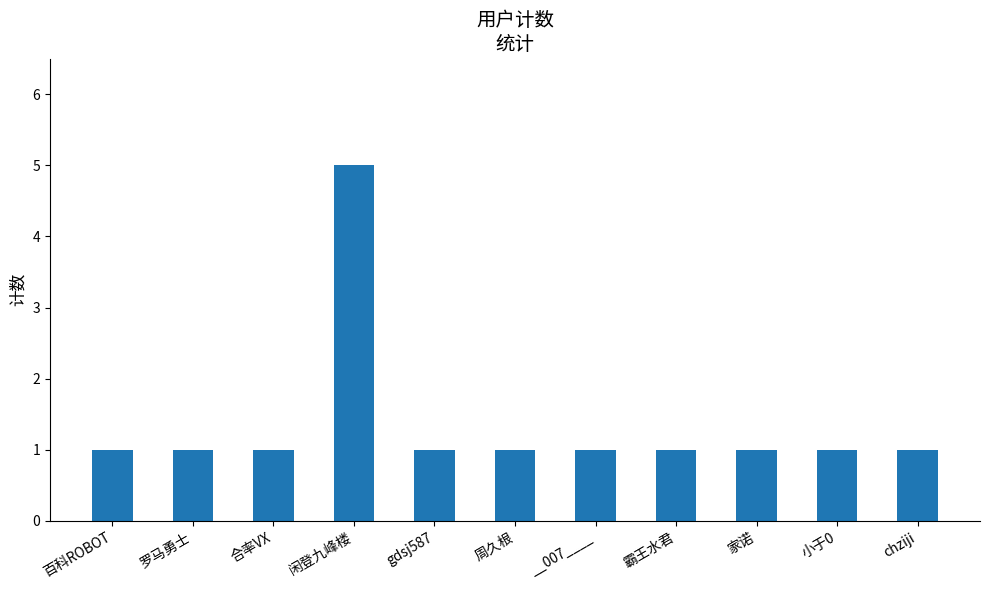

Does the chart contain any negative values?

No